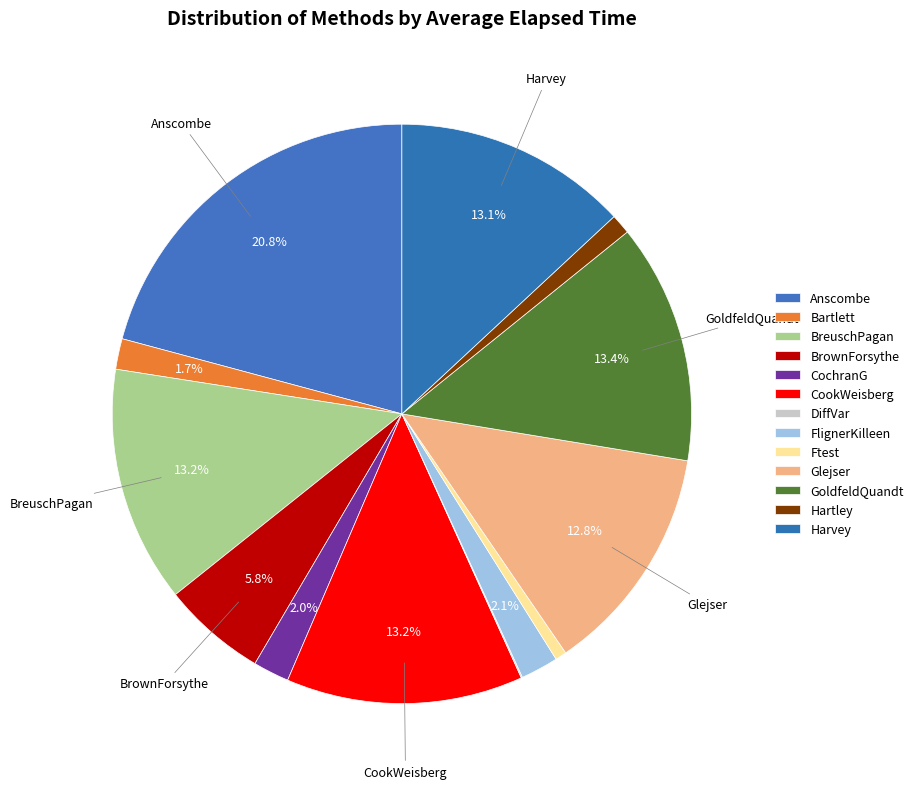

What percentage is the Bartlett slice, to the nearest percent?

2%